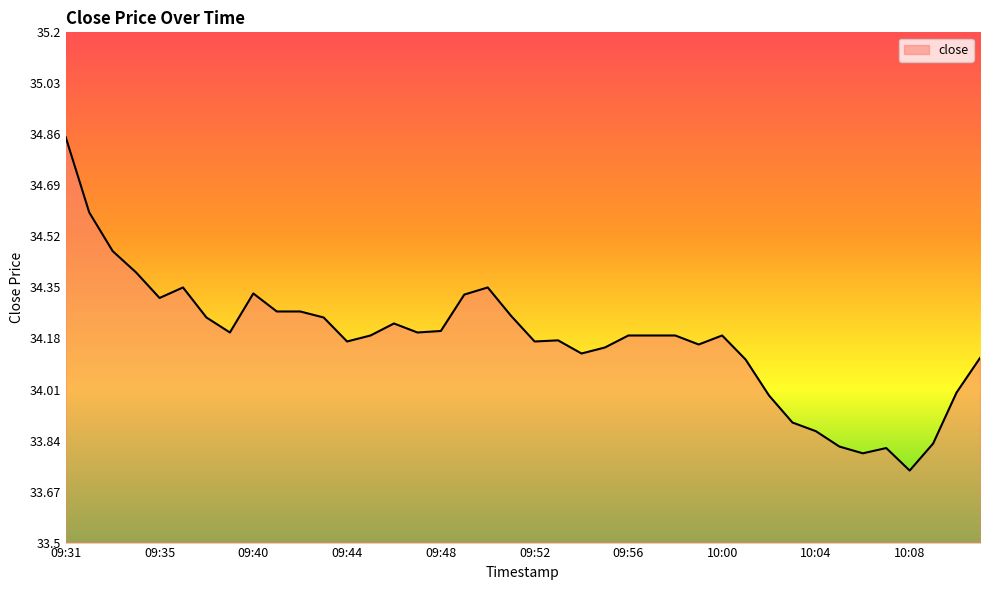

What is the difference between the maximum and minimum values?

1.1